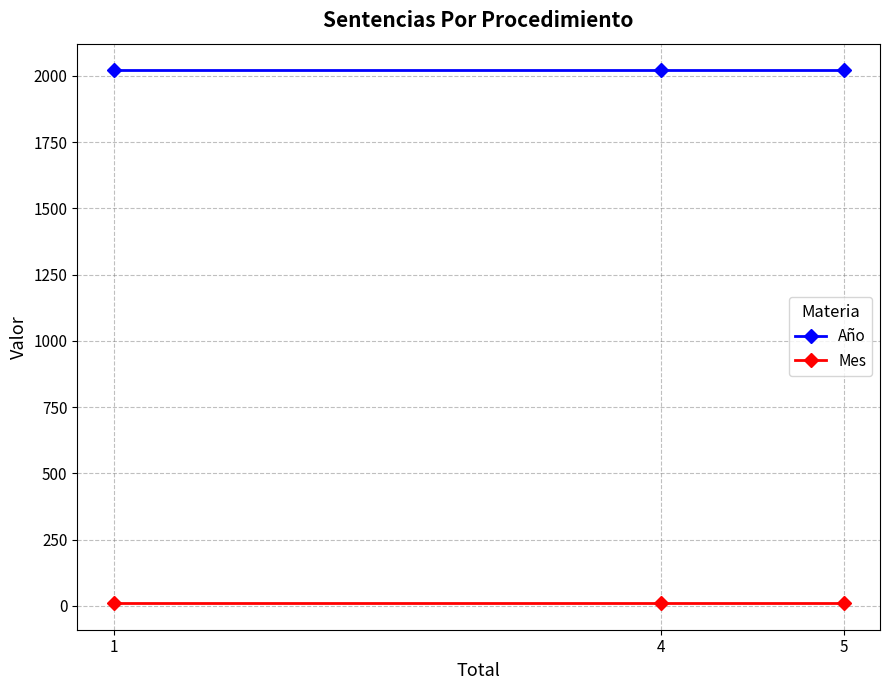

What is the difference between the highest and lowest values at 4?

2010